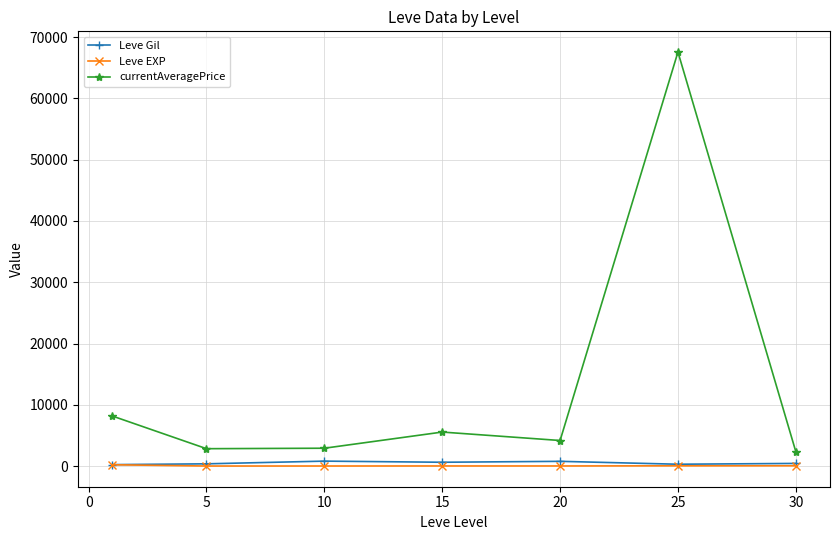

What is the greatest value displayed?

67580.0